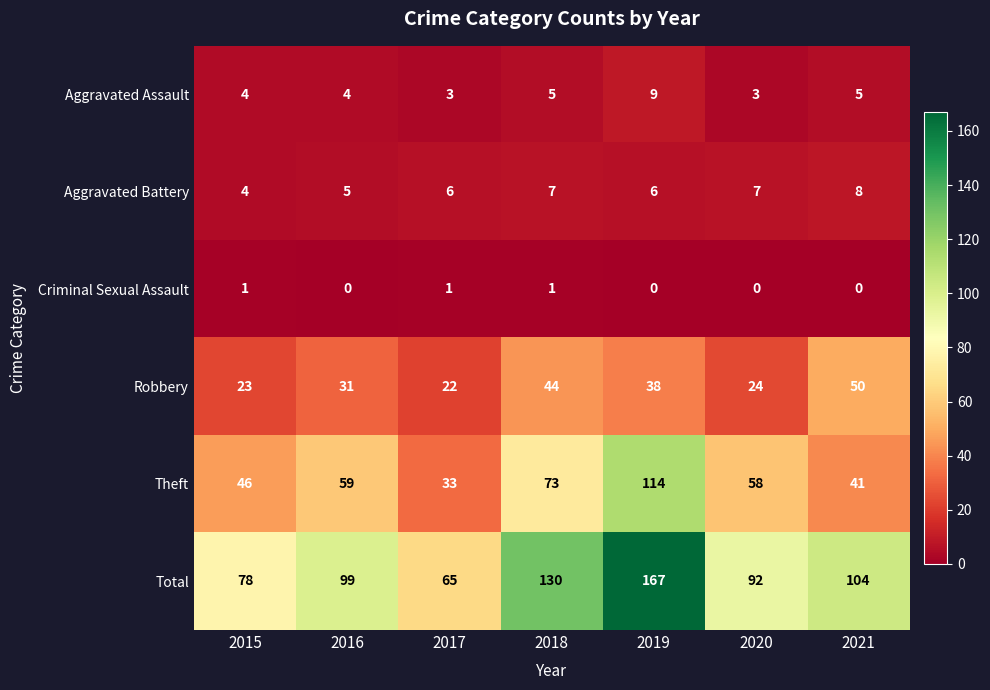

True or false: Total has a value of 174 at 2018.

False